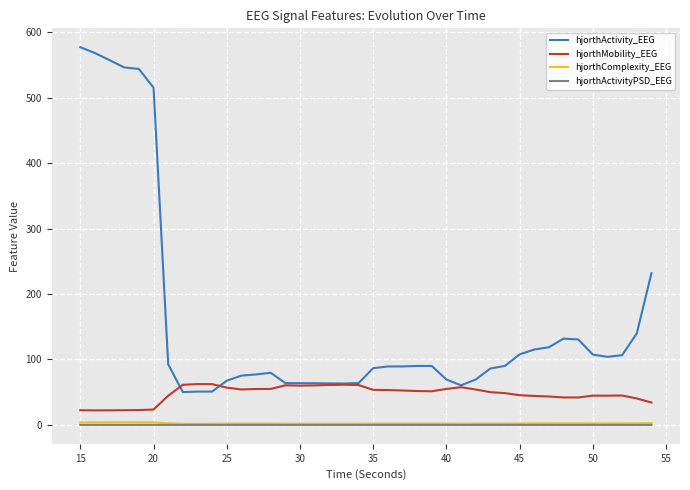

Which series has the largest range (max minus min)?

hjorthActivity_EEG